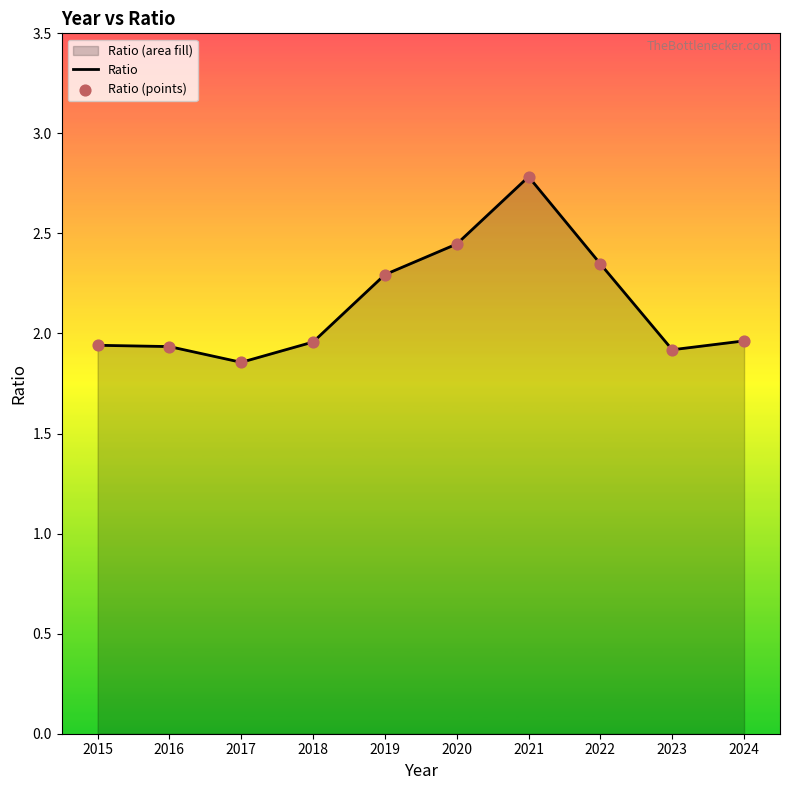

True or false: the data shows 2.9 at 2023.

False